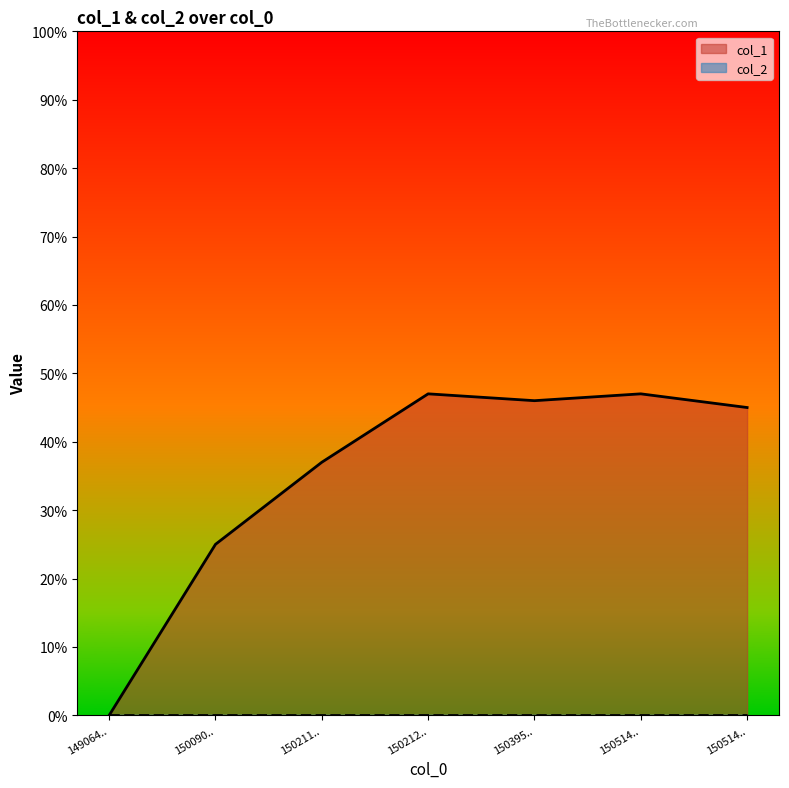

At which label does the data first exceed 45?

150212..